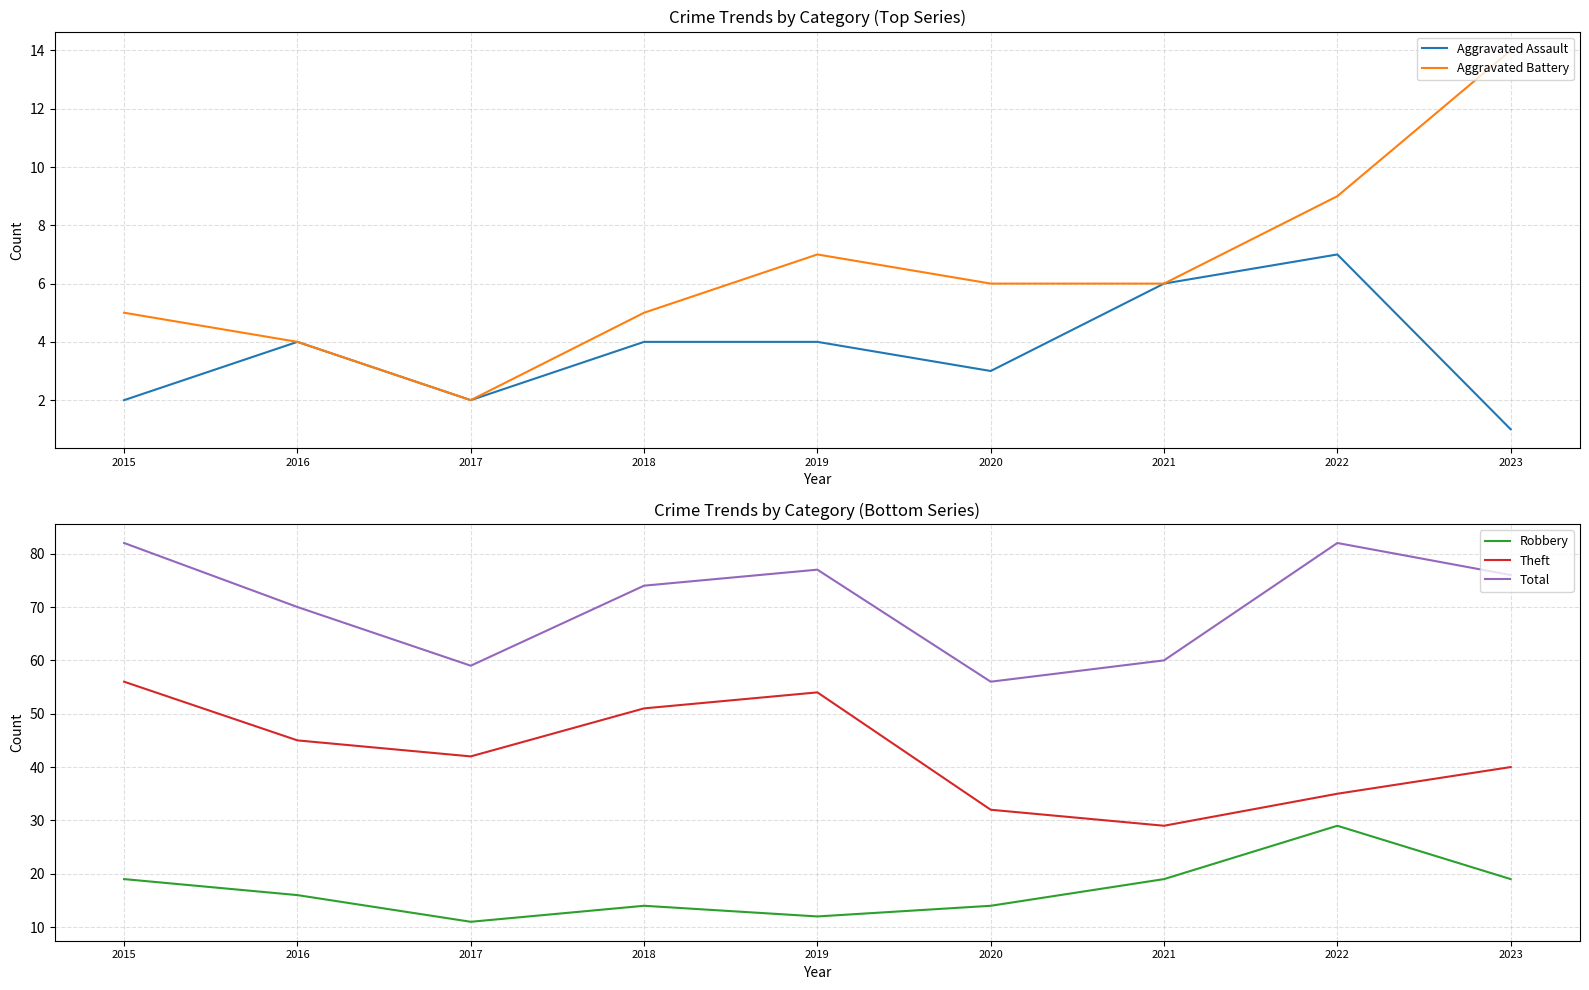

How many values in the Robbery series exceed 16?

4